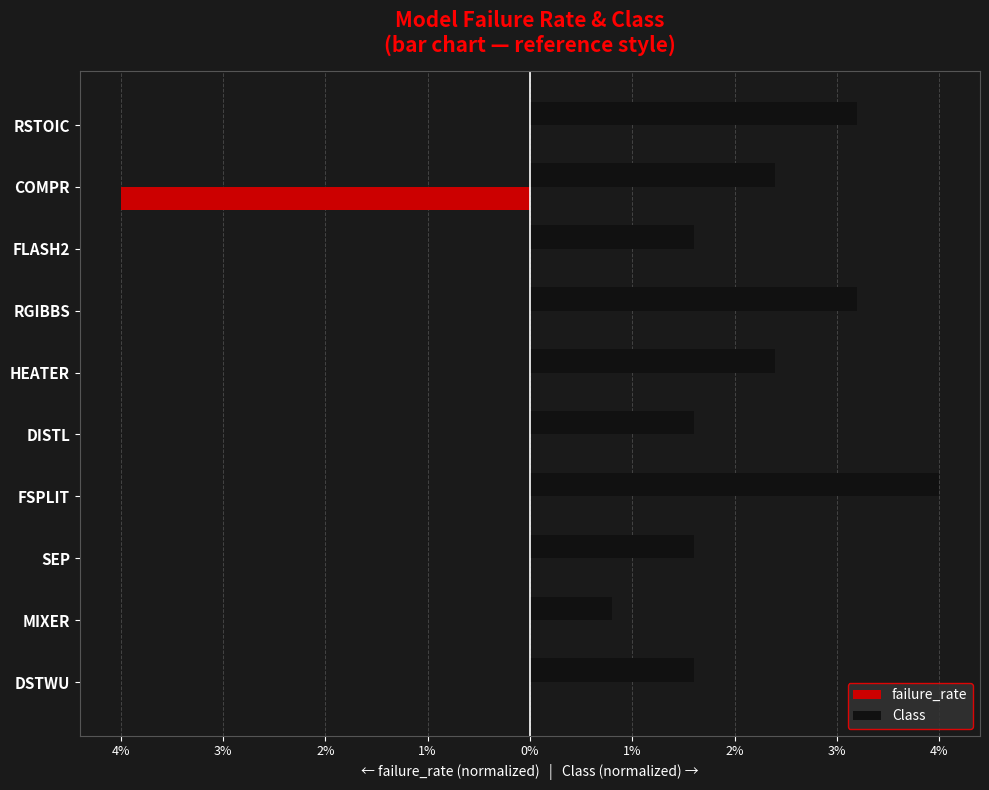

What is the difference between the maximum and minimum values in the failure_rate series?

4.0